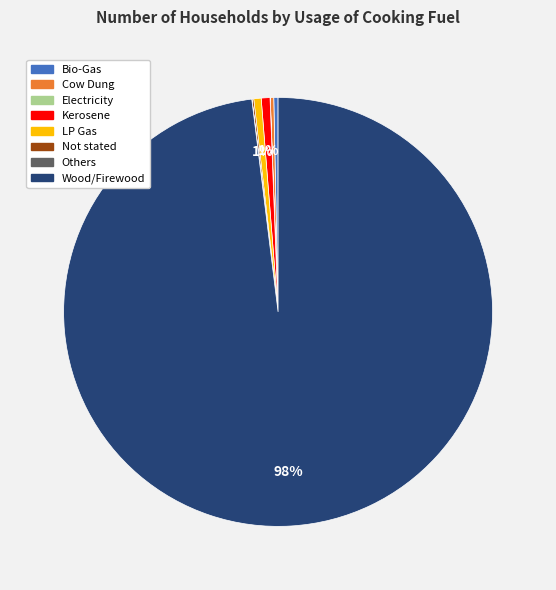

Which slice is the largest?

Wood/Firewood